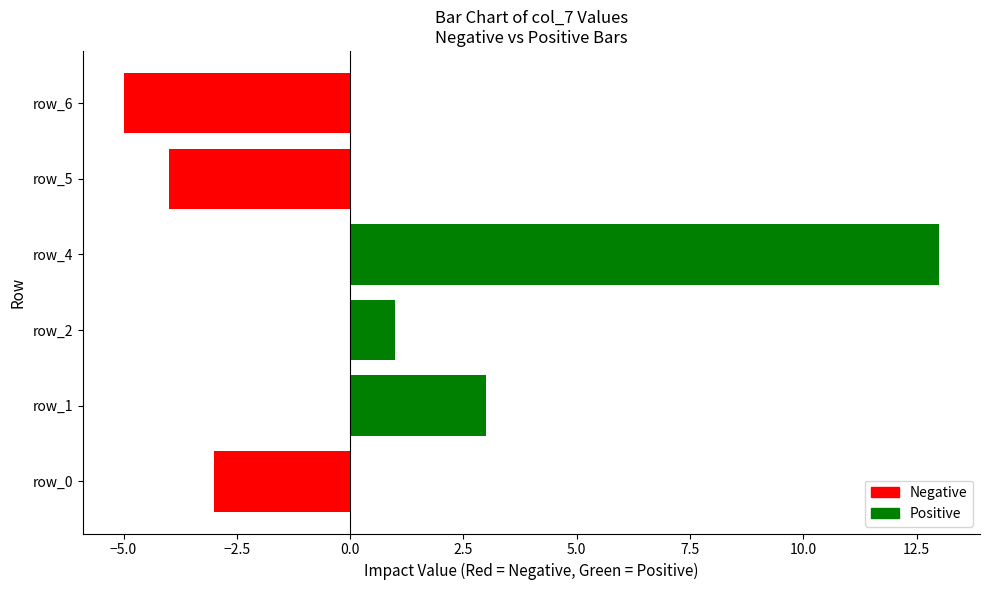

Rank the categories by value from lowest to highest.

row_6, row_5, row_0, row_2, row_1, row_4